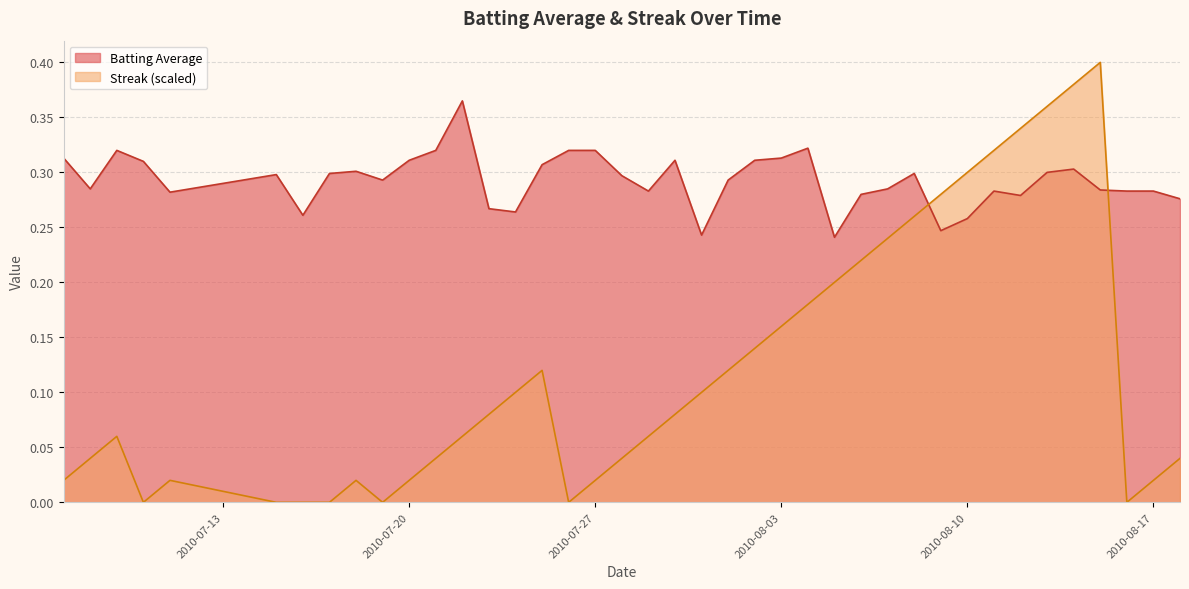

The Batting Average series shows 0.1 at 2010-08-10. True or false?

False